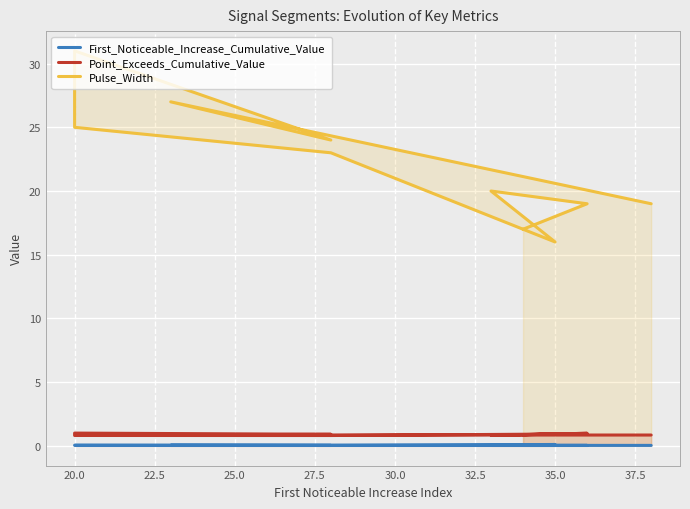

What is the lowest value of the Pulse_Width series?

16.0